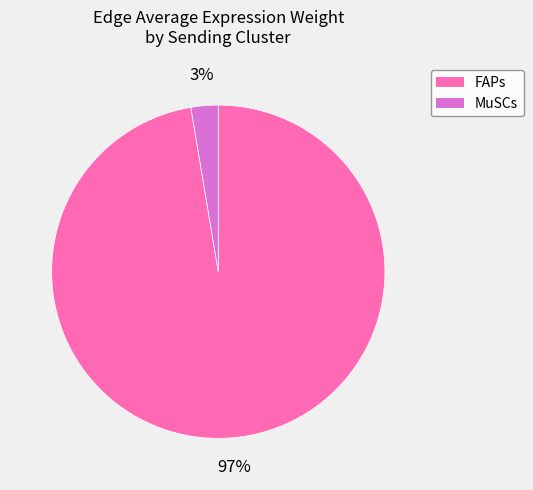

To the nearest percent, what is the average slice percentage?

50%